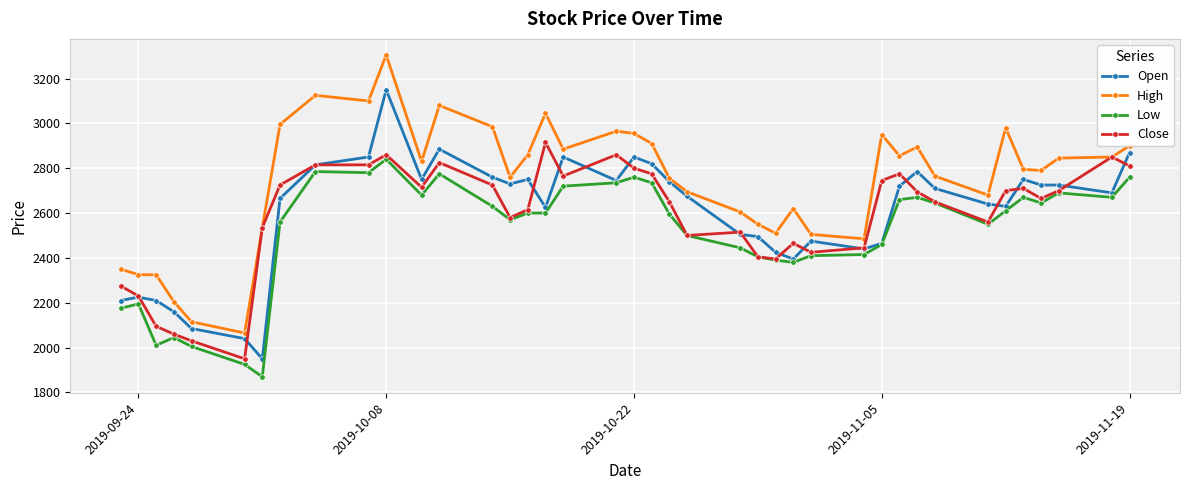

List the series in order of their peak value, lowest first.

Low, Close, Open, High